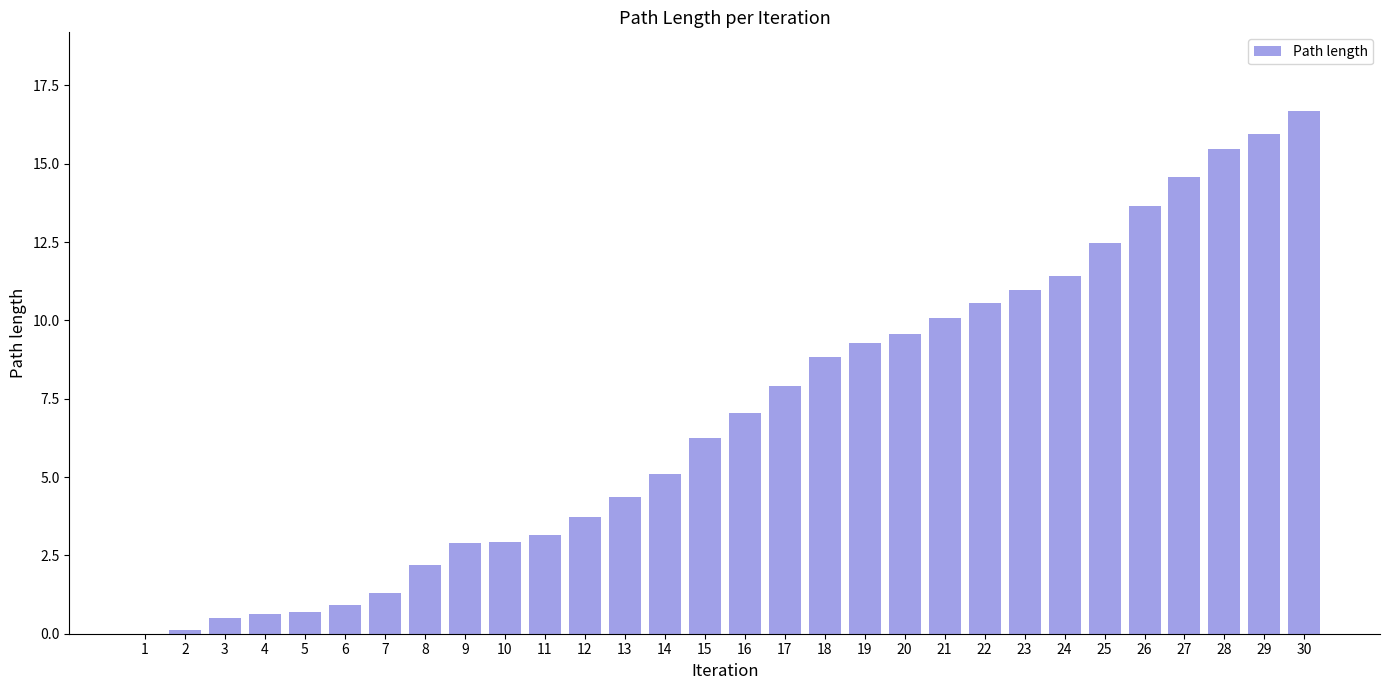

What is the ratio of the value at 13 to the value at 15?

0.7